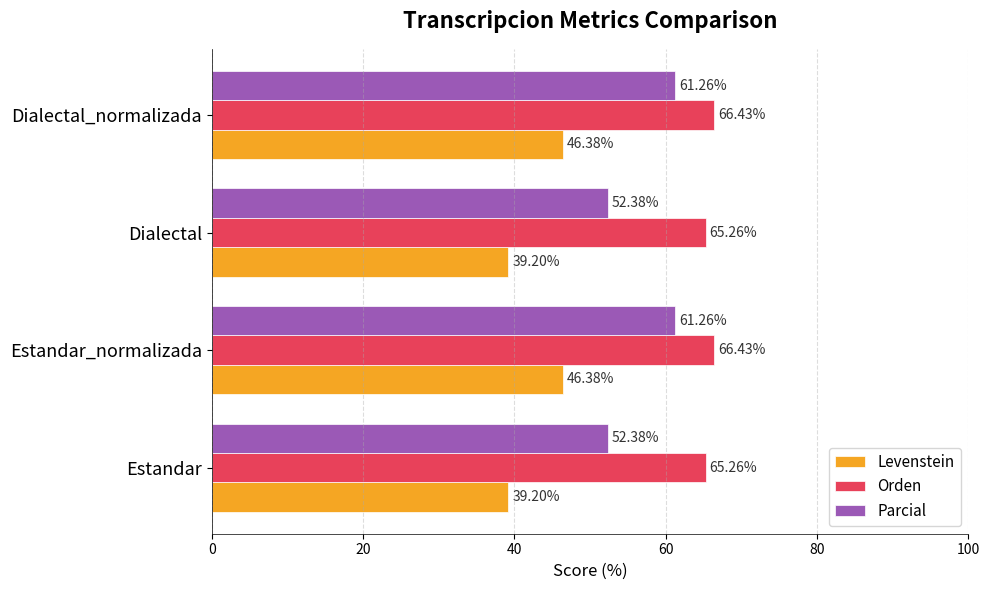

Which series has the widest spread of values?

Parcial